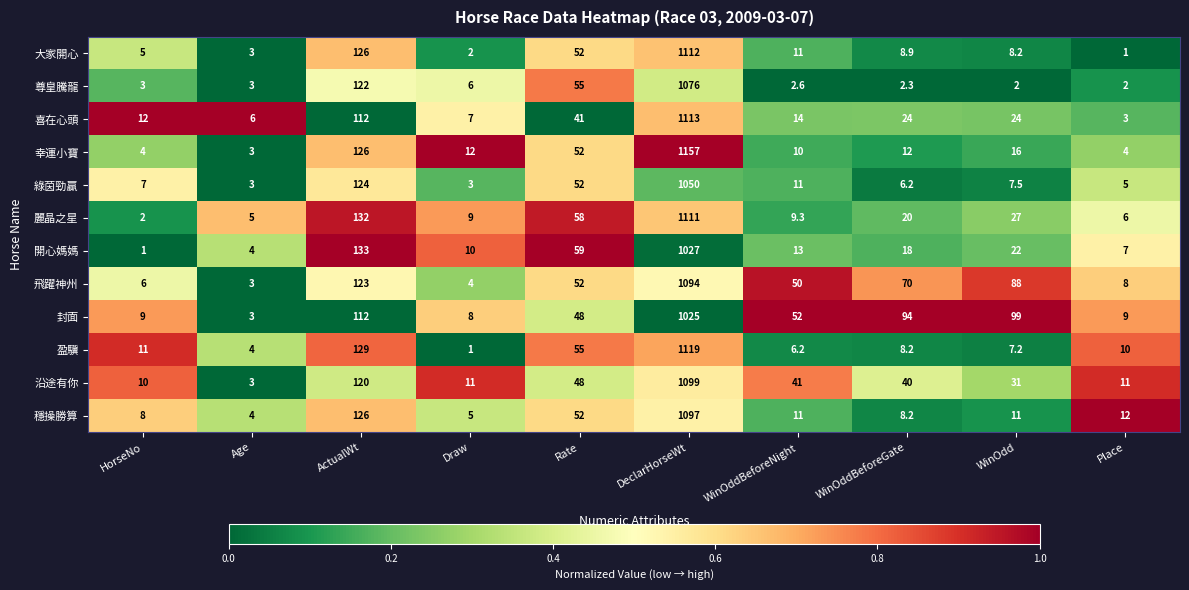

Which series has the largest total across all categories?

飛躍神州